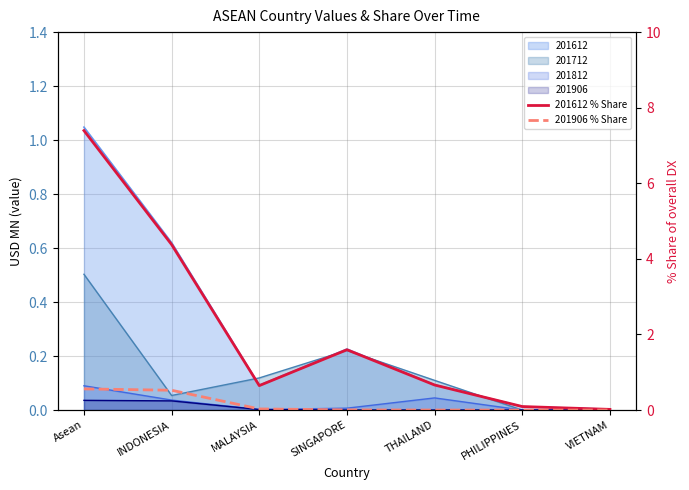

What is the label of the 1st point from the left?

Asean